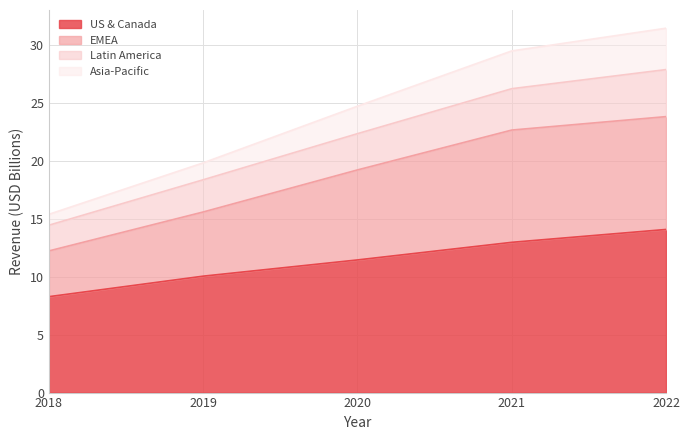

Reading right to left, extract all data points from this chart.

US & Canada: 14.1	13.0	11.4	10.1	8.3
EMEA: 23.8	22.7	19.2	15.6	12.2
Latin America: 27.9	26.2	22.3	18.4	14.5
Asia-Pacific: 31.4	29.5	24.7	19.8	15.4